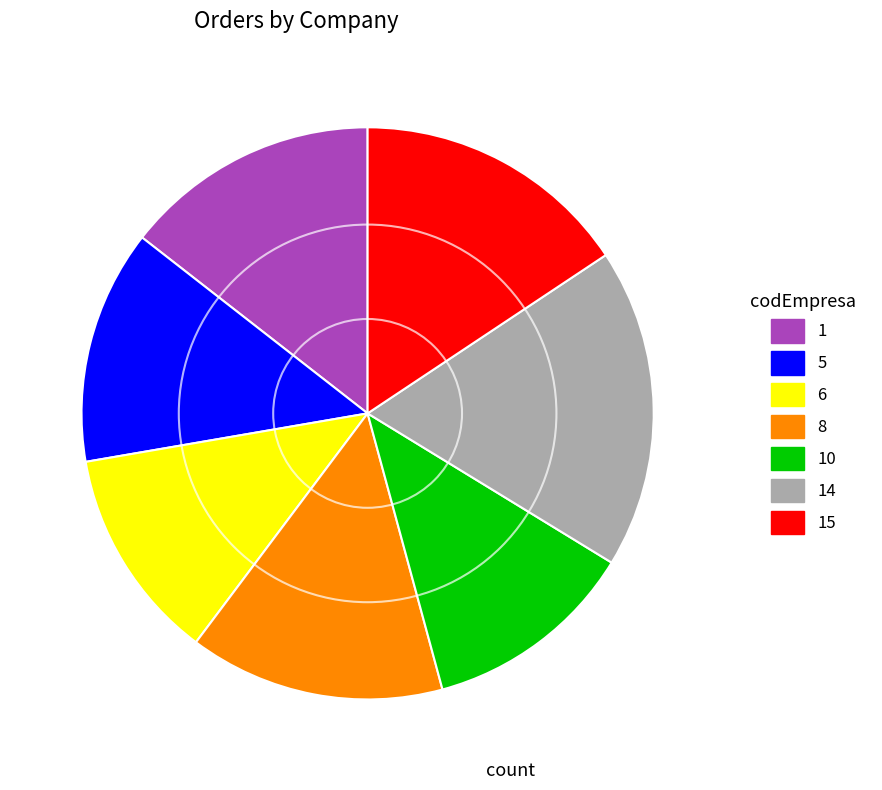

Which slice is the largest?

14